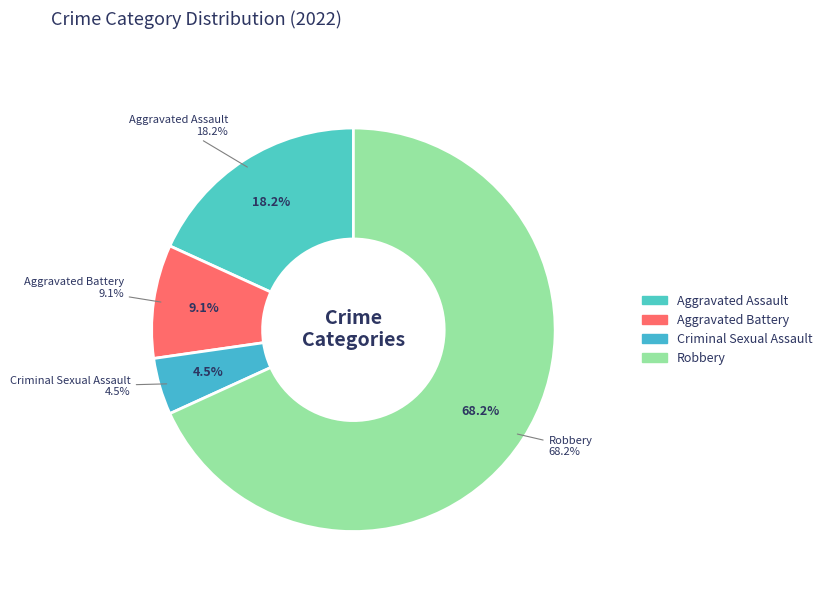

To the nearest percent, what is the difference between the Aggravated Battery and Criminal Sexual Assault slice percentages?

5%